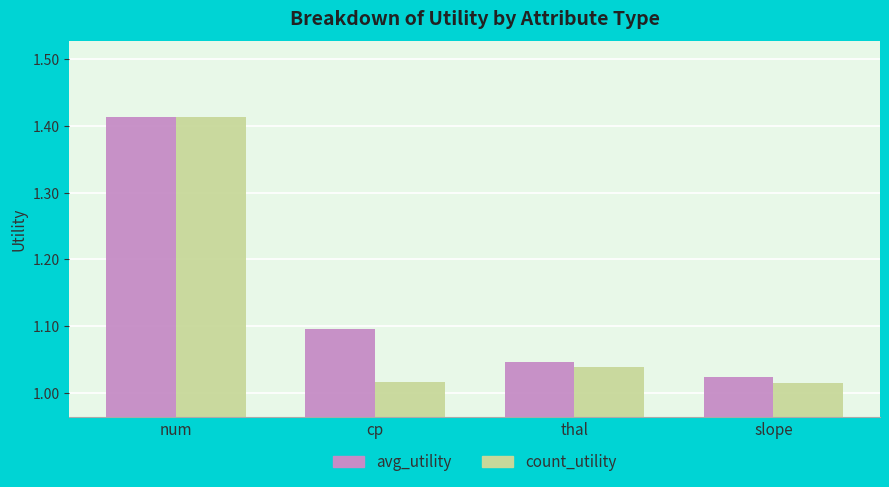

Which category has the highest value in the avg_utility series?

num